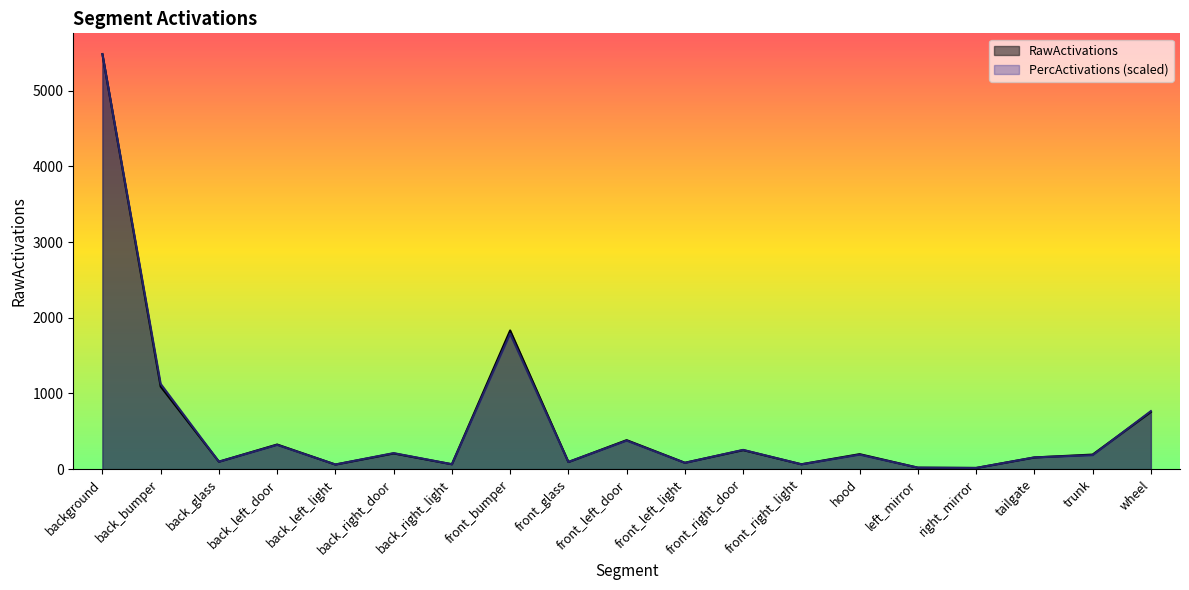

Is the value of RawActivations at tailgate greater than the value of PercActivations at front_glass?

Yes